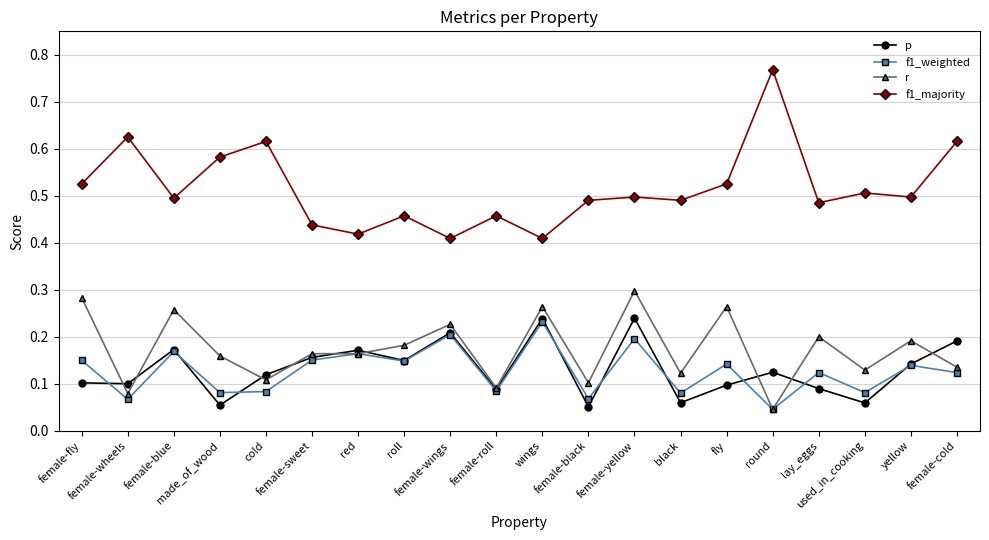

What is the sum of all f1_majority values?

10.3